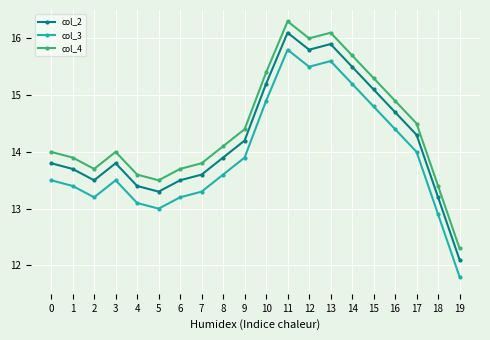

Count the number of categories in the chart.

20